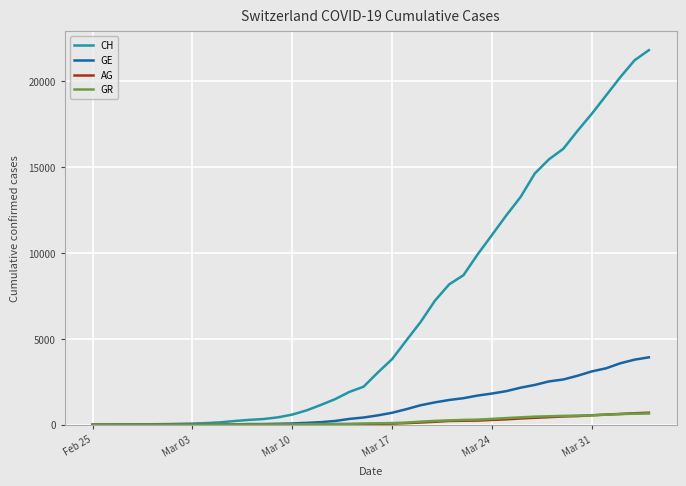

What is the greatest value displayed?

21807